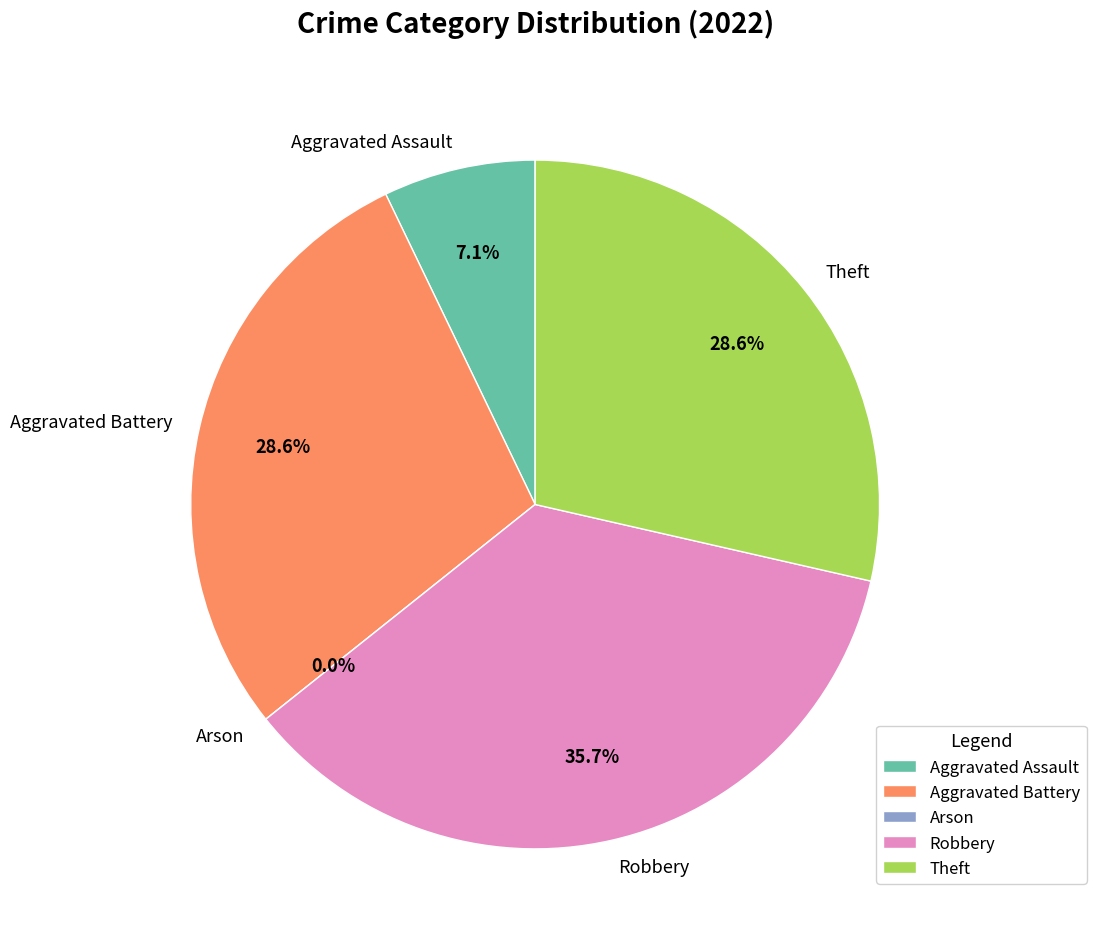

The Aggravated Battery slice represents 29% of the pie. True or false?

True